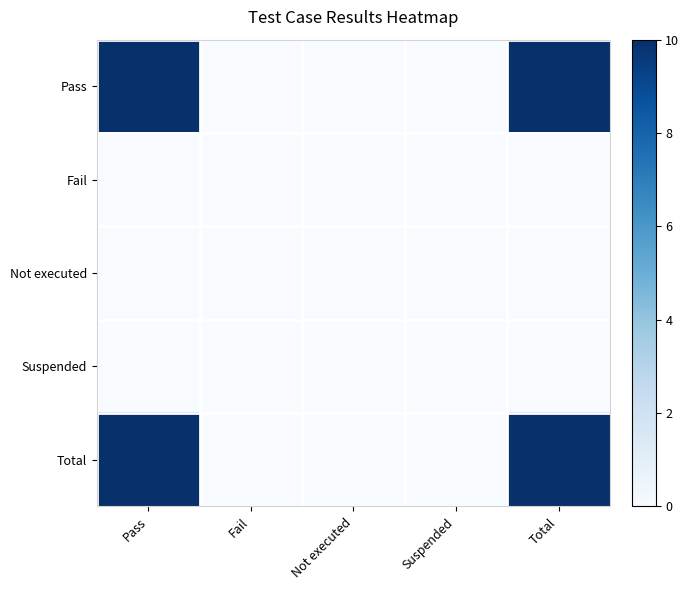

What is the greatest value displayed?

10